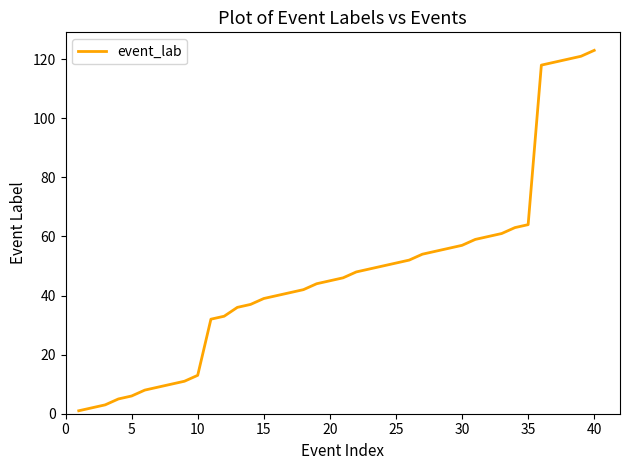

What is the difference between the maximum and minimum values?

122